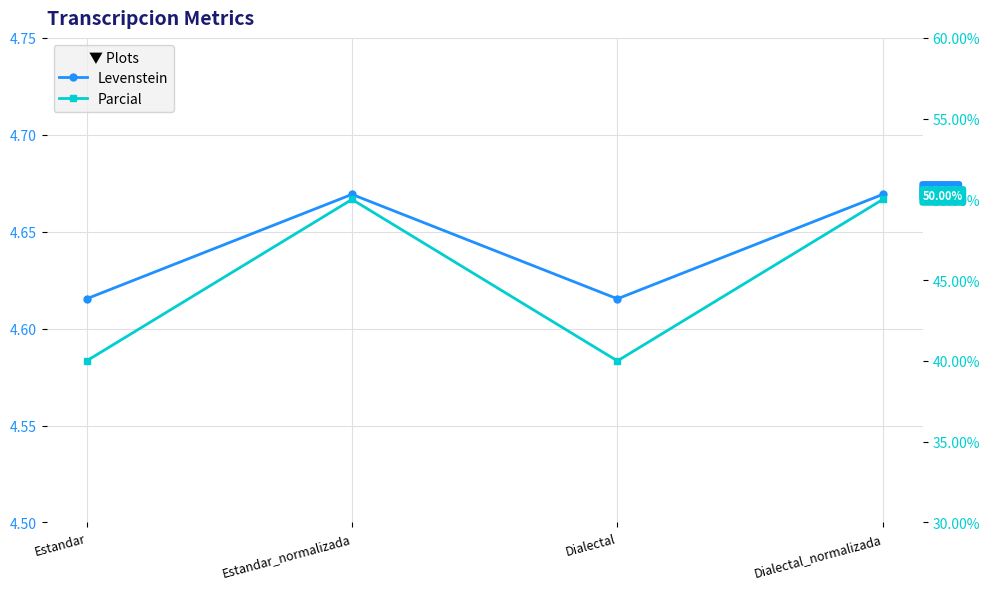

What is the difference between the Parcial values at Estandar_normalizada and Estandar?

10.0